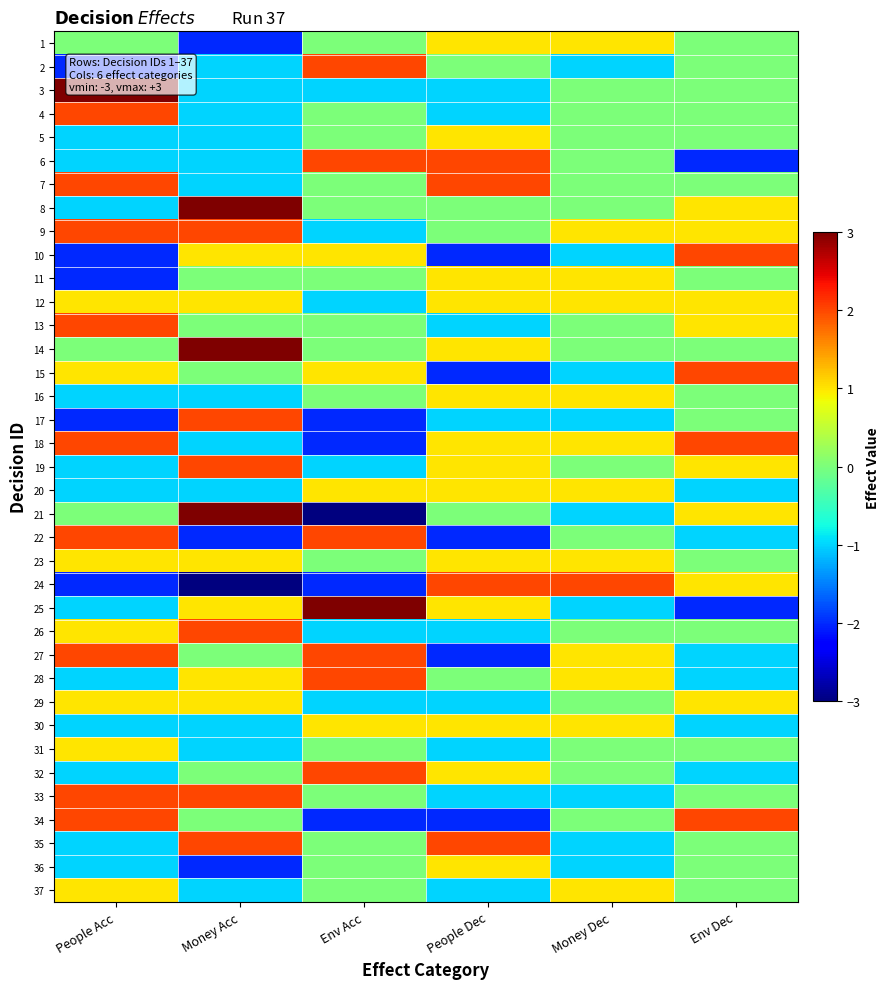

Reading left to right, transcribe all the data shown in this chart.

1: People Acc=0	Money Acc=-2	Env Acc=0	People Dec=1	Money Dec=1	Env Dec=0
2: People Acc=-2	Money Acc=-1	Env Acc=2	People Dec=0	Money Dec=-1	Env Dec=0
3: People Acc=3	Money Acc=-1	Env Acc=-1	People Dec=-1	Money Dec=0	Env Dec=0
4: People Acc=2	Money Acc=-1	Env Acc=0	People Dec=-1	Money Dec=0	Env Dec=0
5: People Acc=-1	Money Acc=-1	Env Acc=0	People Dec=1	Money Dec=0	Env Dec=0
6: People Acc=-1	Money Acc=-1	Env Acc=2	People Dec=2	Money Dec=0	Env Dec=-2
7: People Acc=2	Money Acc=-1	Env Acc=0	People Dec=2	Money Dec=0	Env Dec=0
8: People Acc=-1	Money Acc=3	Env Acc=0	People Dec=0	Money Dec=0	Env Dec=1
9: People Acc=2	Money Acc=2	Env Acc=-1	People Dec=0	Money Dec=1	Env Dec=1
10: People Acc=-2	Money Acc=1	Env Acc=1	People Dec=-2	Money Dec=-1	Env Dec=2
11: People Acc=-2	Money Acc=0	Env Acc=0	People Dec=1	Money Dec=1	Env Dec=0
12: People Acc=1	Money Acc=1	Env Acc=-1	People Dec=1	Money Dec=1	Env Dec=1
13: People Acc=2	Money Acc=0	Env Acc=0	People Dec=-1	Money Dec=0	Env Dec=1
14: People Acc=0	Money Acc=3	Env Acc=0	People Dec=1	Money Dec=0	Env Dec=0
15: People Acc=1	Money Acc=0	Env Acc=1	People Dec=-2	Money Dec=-1	Env Dec=2
16: People Acc=-1	Money Acc=-1	Env Acc=0	People Dec=1	Money Dec=1	Env Dec=0
17: People Acc=-2	Money Acc=2	Env Acc=-2	People Dec=-1	Money Dec=-1	Env Dec=0
18: People Acc=2	Money Acc=-1	Env Acc=-2	People Dec=1	Money Dec=1	Env Dec=2
19: People Acc=-1	Money Acc=2	Env Acc=-1	People Dec=1	Money Dec=0	Env Dec=1
20: People Acc=-1	Money Acc=-1	Env Acc=1	People Dec=1	Money Dec=1	Env Dec=-1
21: People Acc=0	Money Acc=3	Env Acc=-3	People Dec=0	Money Dec=-1	Env Dec=1
22: People Acc=2	Money Acc=-2	Env Acc=2	People Dec=-2	Money Dec=0	Env Dec=-1
23: People Acc=1	Money Acc=1	Env Acc=0	People Dec=1	Money Dec=1	Env Dec=0
24: People Acc=-2	Money Acc=-3	Env Acc=-2	People Dec=2	Money Dec=2	Env Dec=1
25: People Acc=-1	Money Acc=1	Env Acc=3	People Dec=1	Money Dec=-1	Env Dec=-2
26: People Acc=1	Money Acc=2	Env Acc=-1	People Dec=-1	Money Dec=0	Env Dec=0
27: People Acc=2	Money Acc=0	Env Acc=2	People Dec=-2	Money Dec=1	Env Dec=-1
28: People Acc=-1	Money Acc=1	Env Acc=2	People Dec=0	Money Dec=1	Env Dec=-1
29: People Acc=1	Money Acc=1	Env Acc=-1	People Dec=-1	Money Dec=0	Env Dec=1
30: People Acc=-1	Money Acc=-1	Env Acc=1	People Dec=1	Money Dec=1	Env Dec=-1
31: People Acc=1	Money Acc=-1	Env Acc=0	People Dec=-1	Money Dec=0	Env Dec=0
32: People Acc=-1	Money Acc=0	Env Acc=2	People Dec=1	Money Dec=0	Env Dec=-1
33: People Acc=2	Money Acc=2	Env Acc=0	People Dec=-1	Money Dec=-1	Env Dec=0
34: People Acc=2	Money Acc=0	Env Acc=-2	People Dec=-2	Money Dec=0	Env Dec=2
35: People Acc=-1	Money Acc=2	Env Acc=0	People Dec=2	Money Dec=-1	Env Dec=0
36: People Acc=-1	Money Acc=-2	Env Acc=0	People Dec=1	Money Dec=-1	Env Dec=0
37: People Acc=1	Money Acc=-1	Env Acc=0	People Dec=-1	Money Dec=1	Env Dec=0